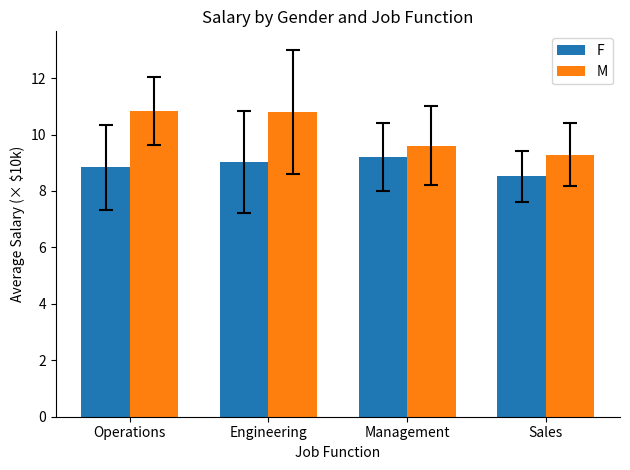

Which category has the lowest value in the F series?

Sales